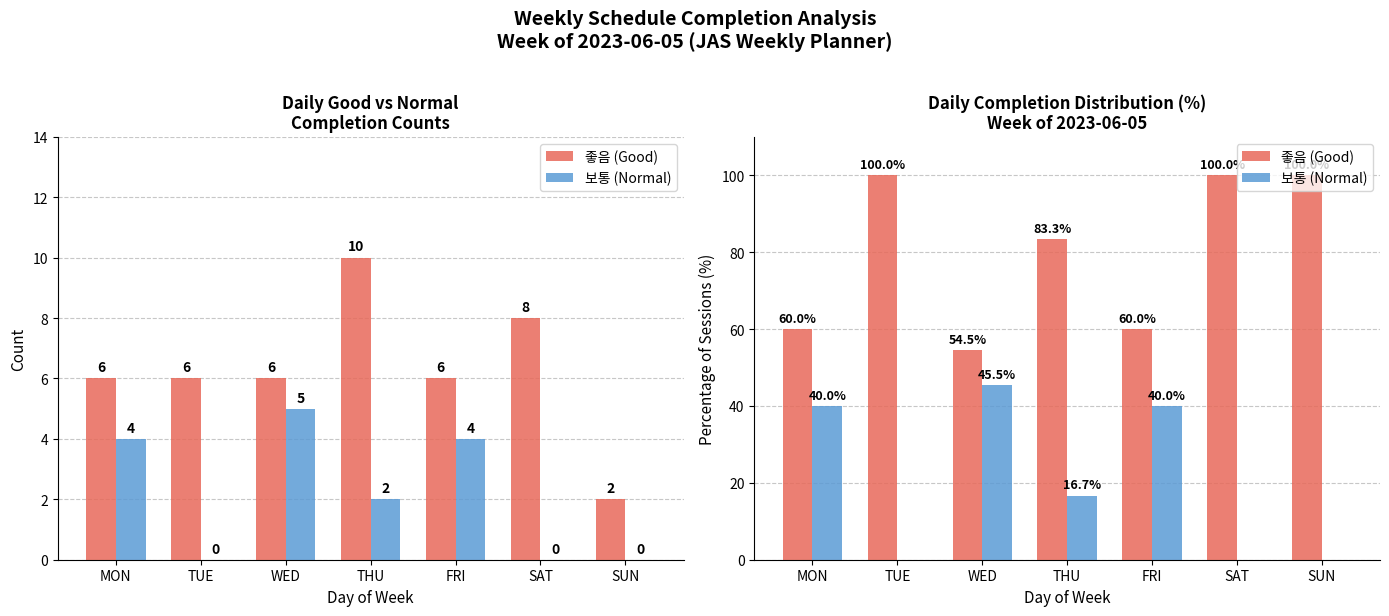

Where is 보통 (Normal) nearest to the value 22?

THU